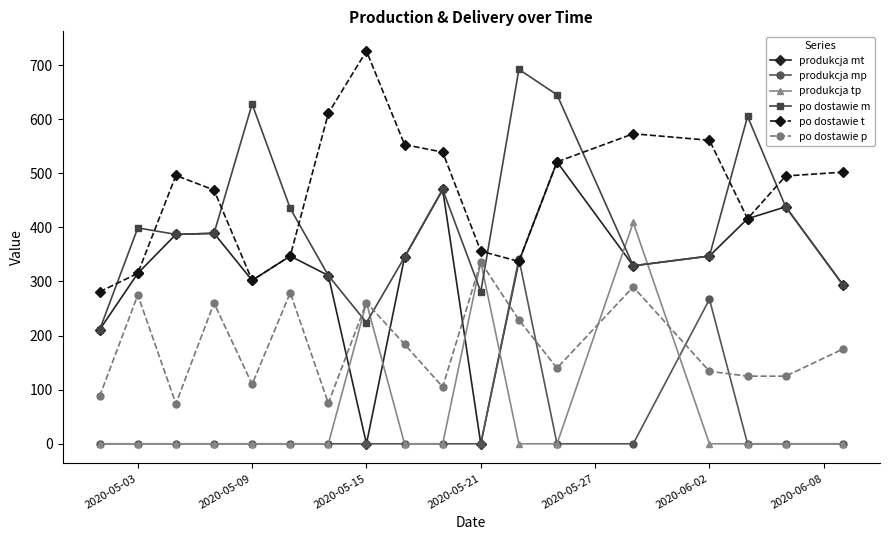

True or false: produkcja tp has more than 0 interior local peaks.

True